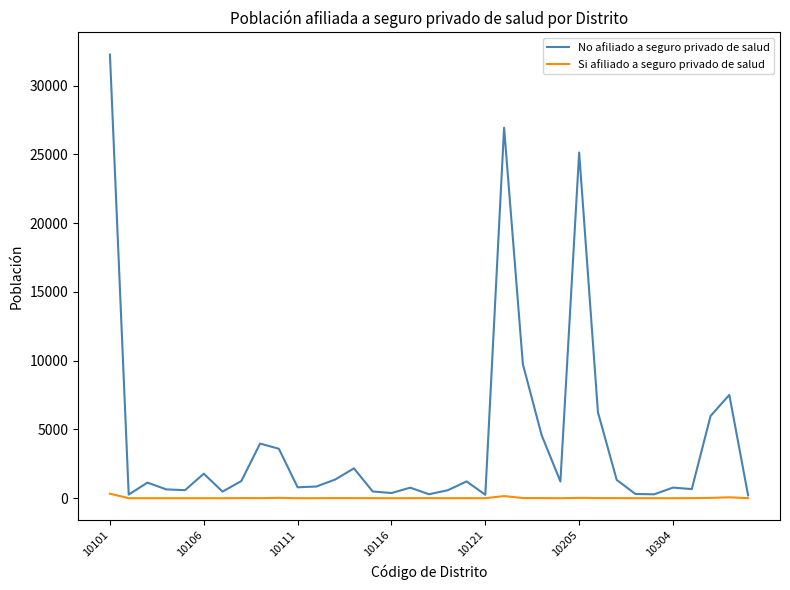

How many lines are shown in the chart?

2